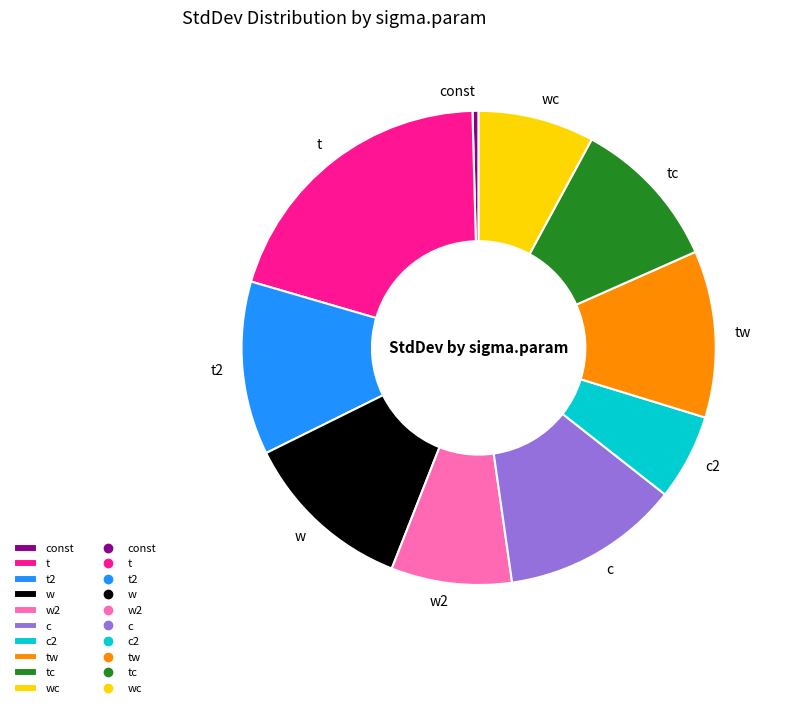

Does w2 represent more than half of the total?

No